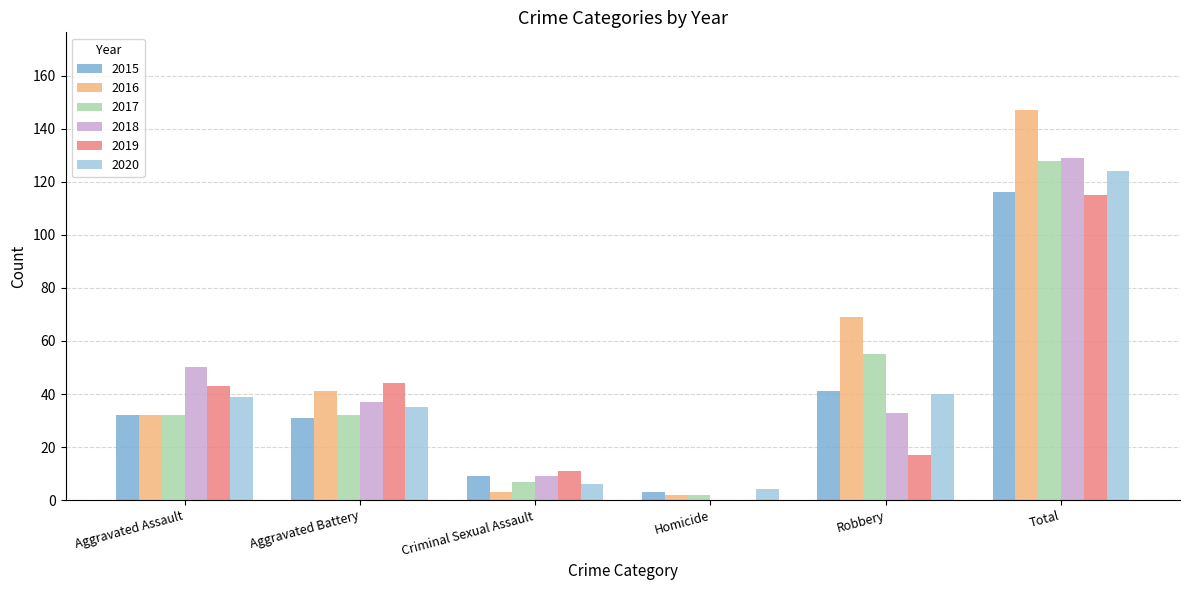

Which series changed the most between Robbery and Total?

2019